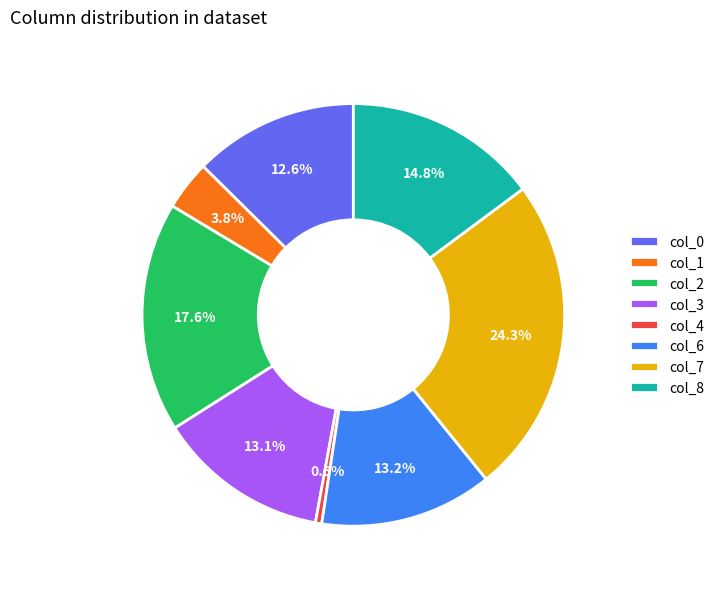

Is there a majority slice in this chart?

No